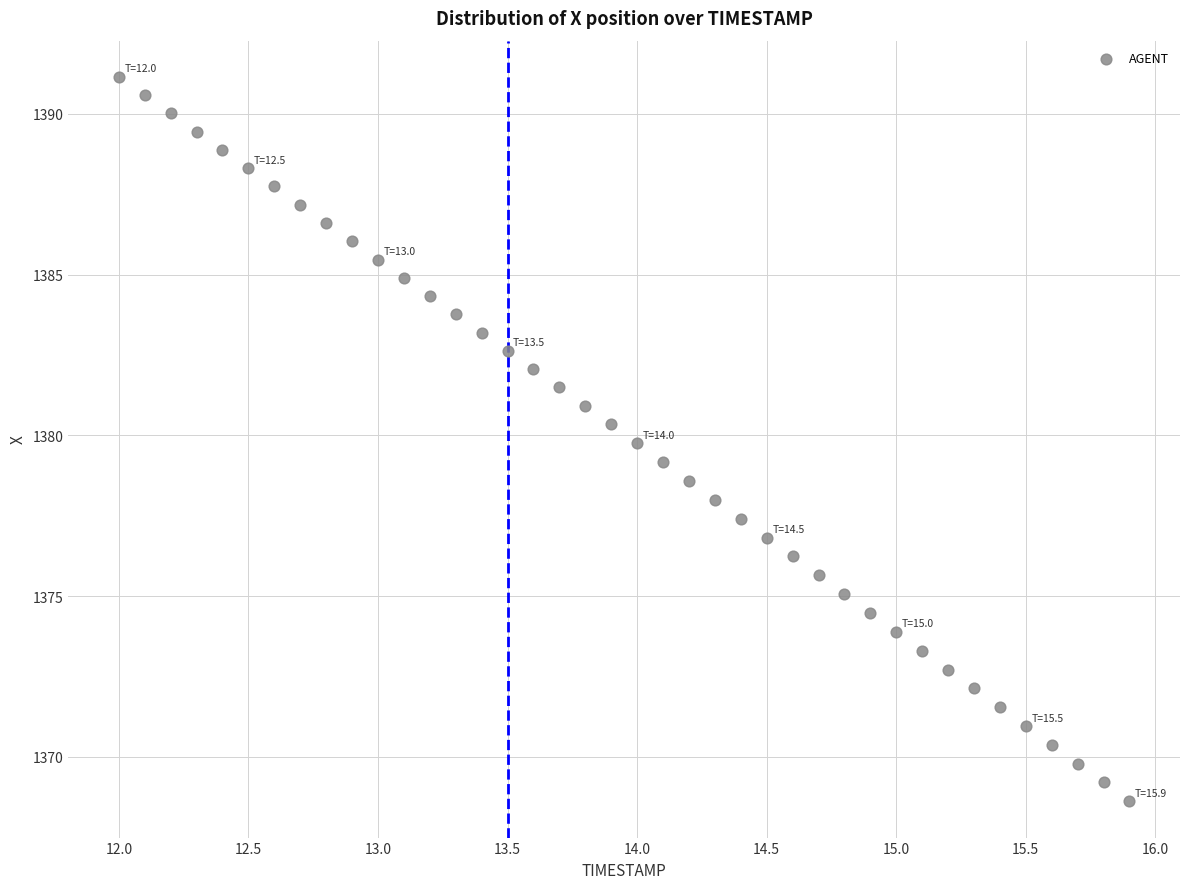

What is the range of X values (max minus min)?

3.9